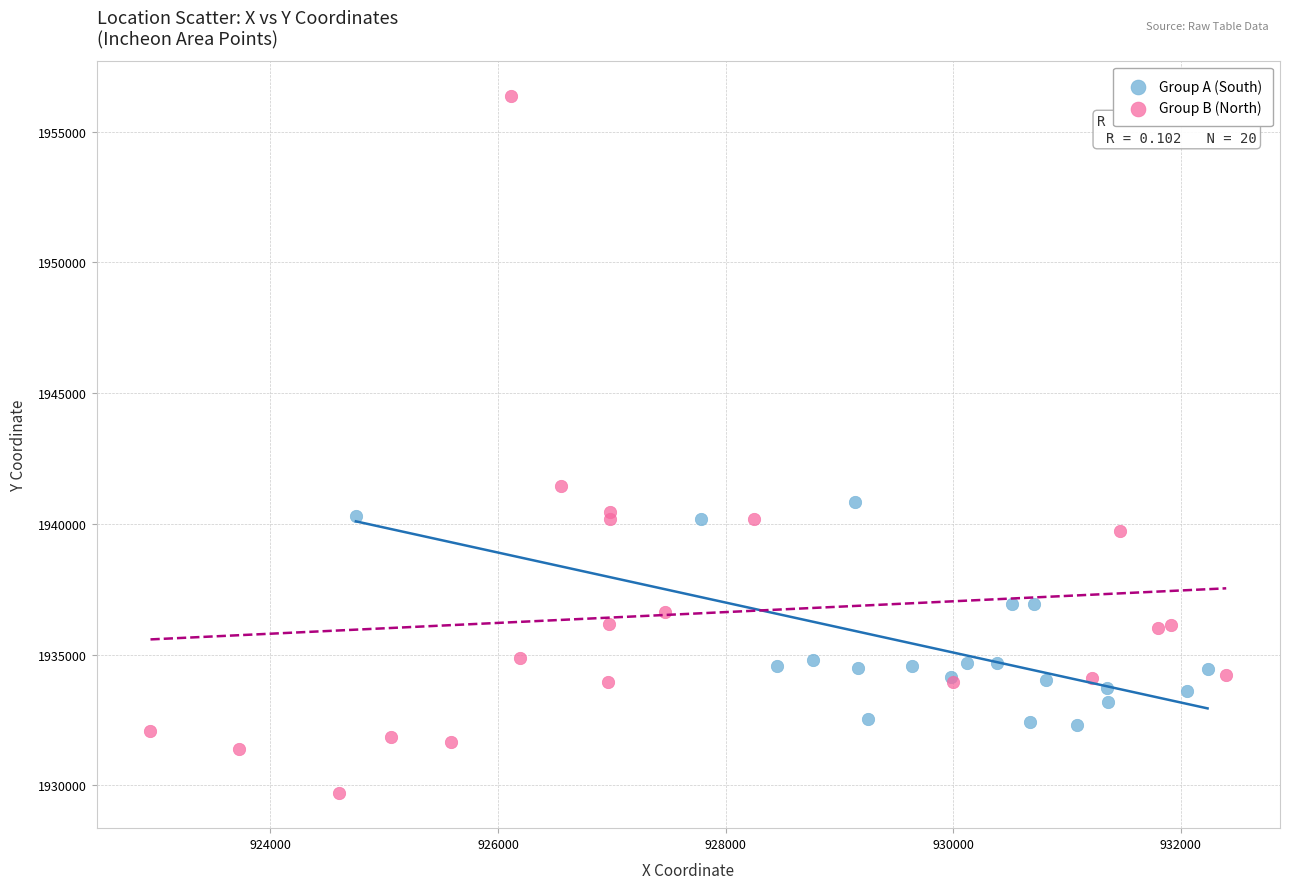

Which series reaches the maximum Y coordinate?

Group B (North)